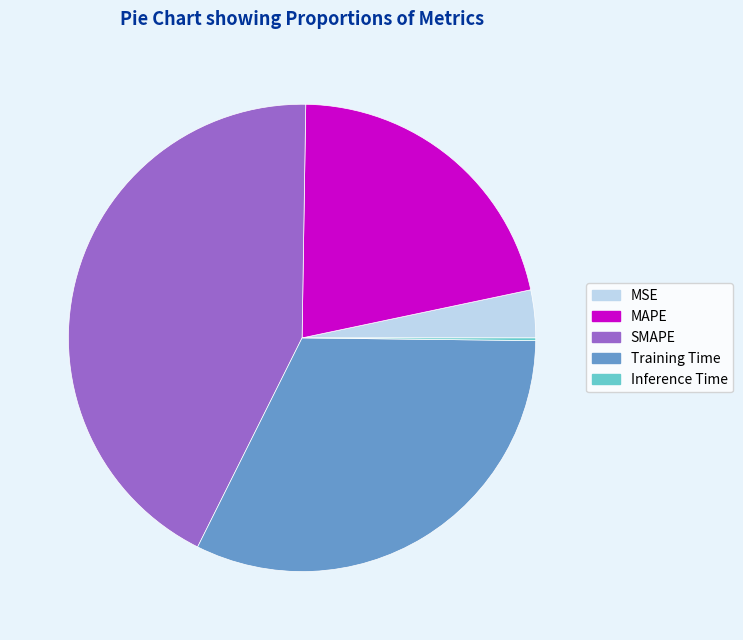

What is the ratio of the value at Training Time to the value at MAPE?

1.5